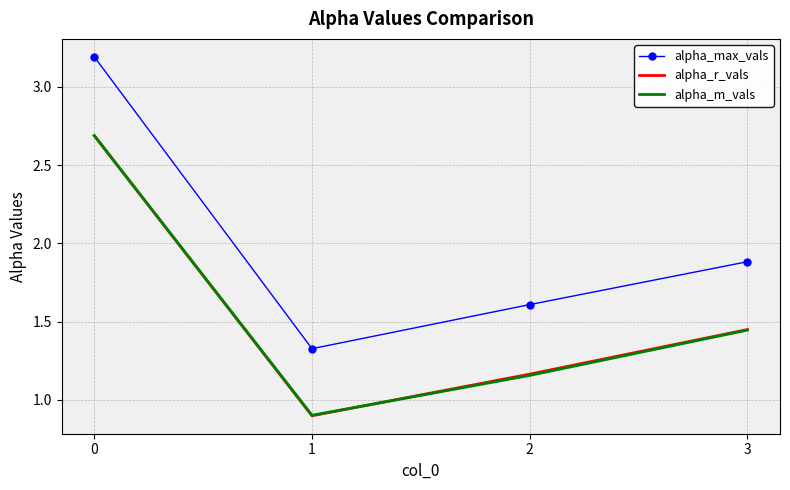

What is the average value of the alpha_r_vals series?

1.5